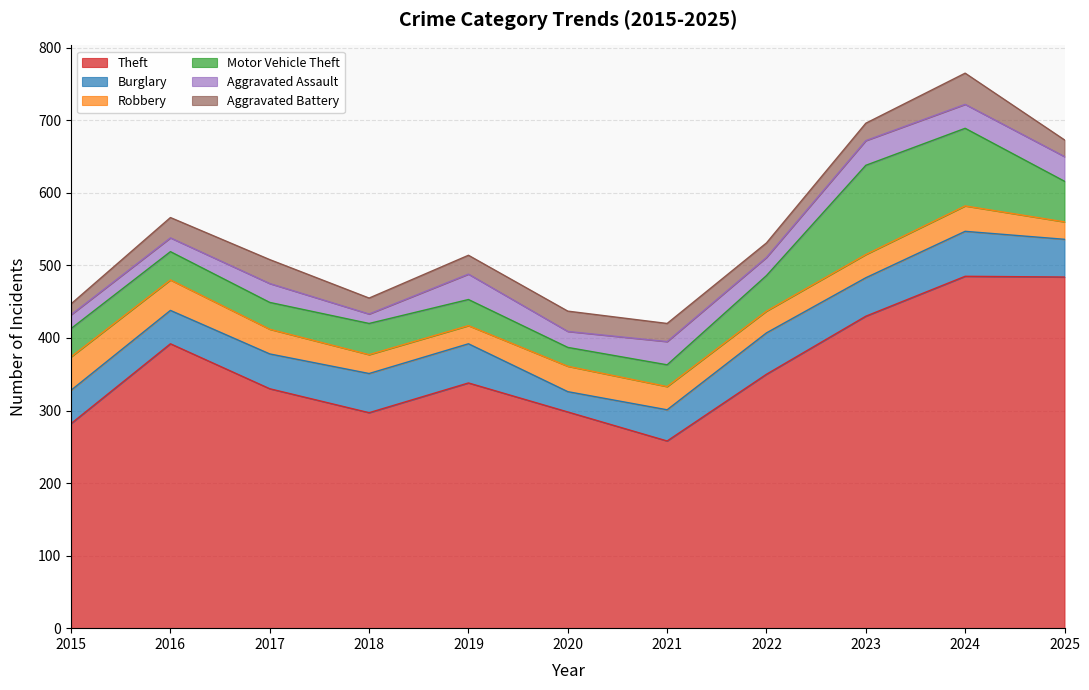

The value of Motor Vehicle Theft at 2023 is 59. True or false?

False